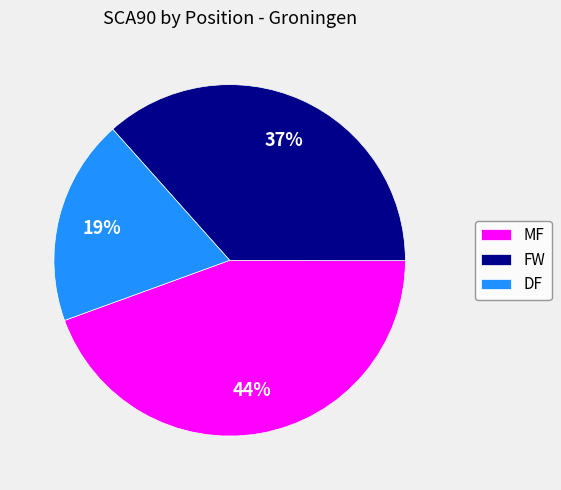

How many slices are in this pie chart?

3